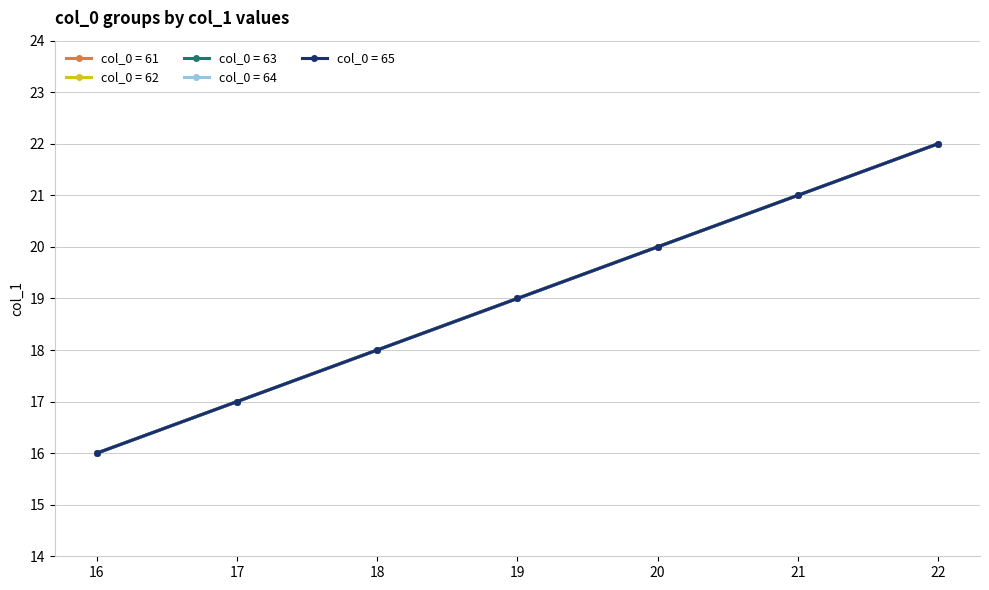

Does the chart have visible grid lines?

Yes